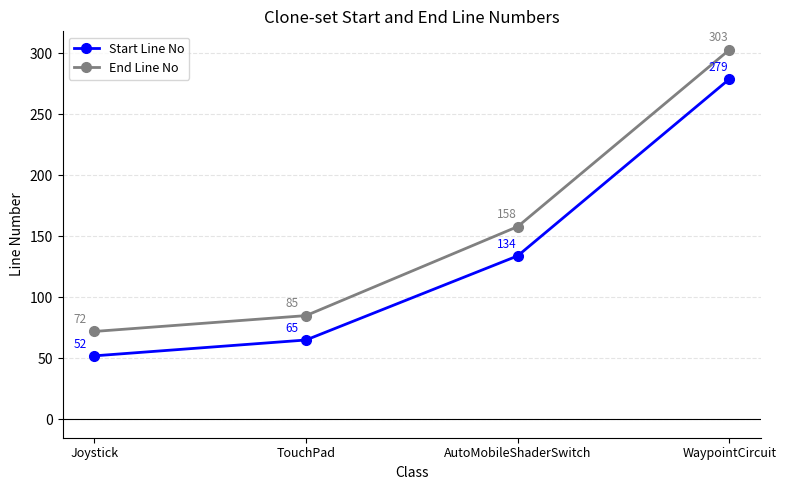

Reading left to right, extract all data points from this chart.

Start Line No: Joystick=52	TouchPad=65	AutoMobileShaderSwitch=134	WaypointCircuit=279
End Line No: Joystick=72	TouchPad=85	AutoMobileShaderSwitch=158	WaypointCircuit=303